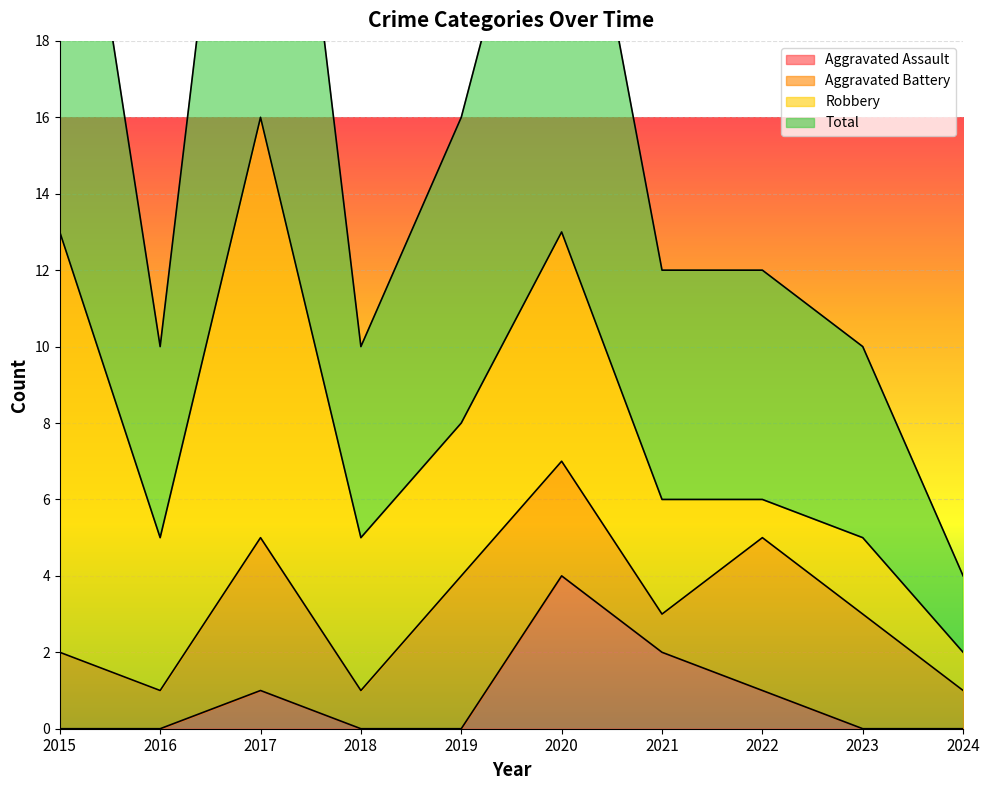

Is the value of Total at 2024 greater than the value of Aggravated Assault at 2016?

Yes